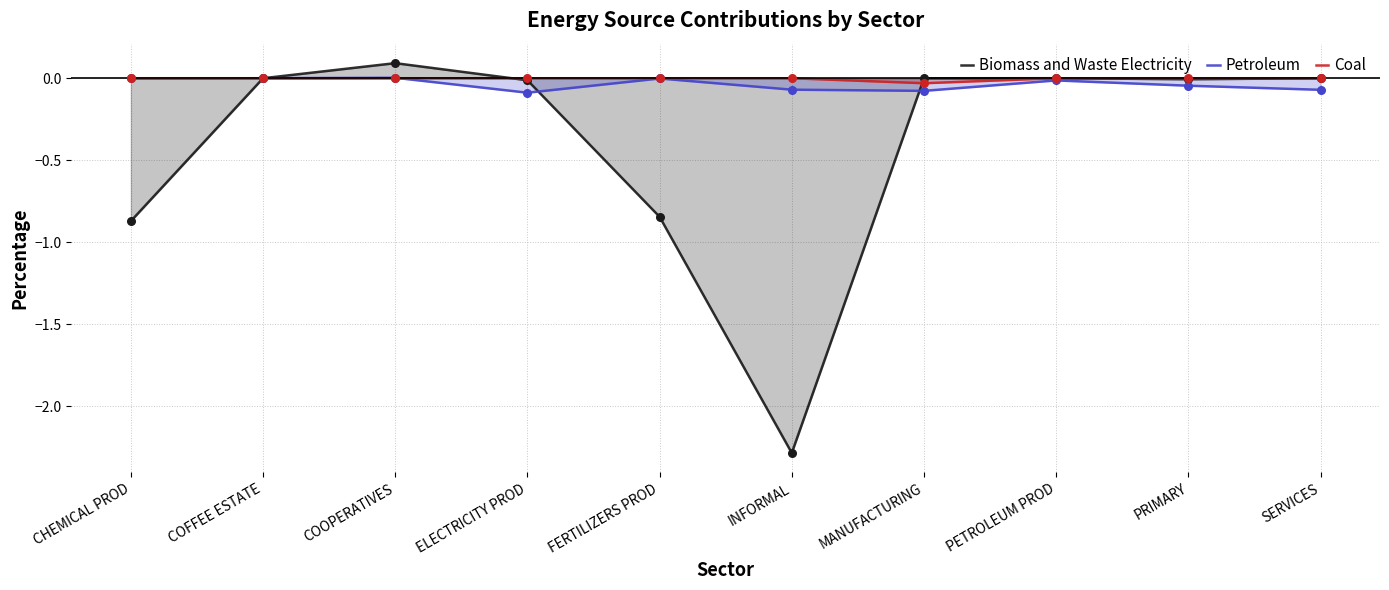

Which series has the largest total across all categories?

Coal